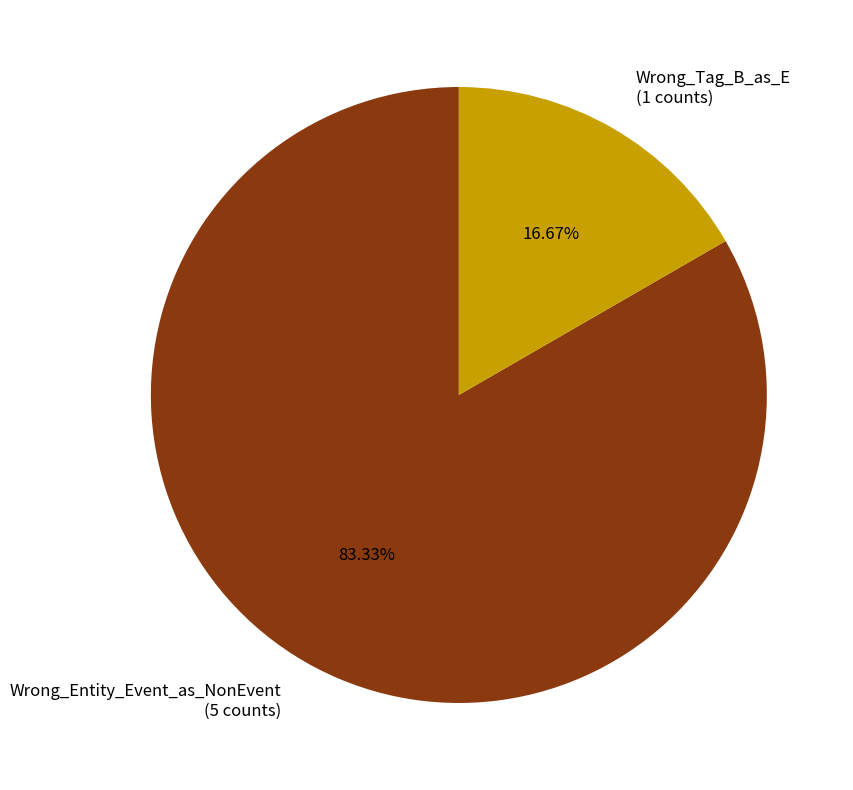

To the nearest percent, what percentage of the pie is Wrong_Entity_Event_as_NonEvent?

83%